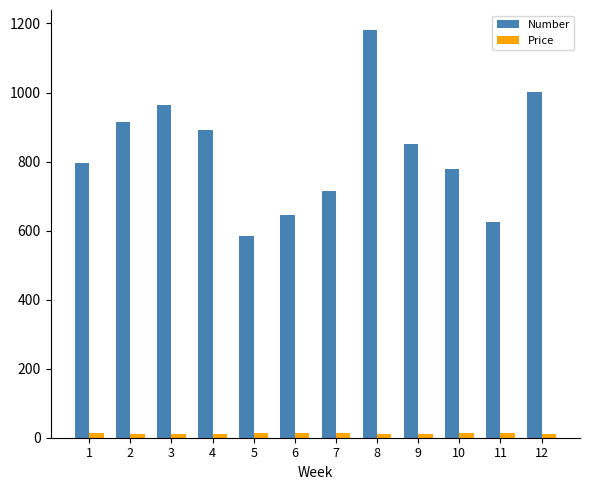

Count the number of categories in the chart.

12